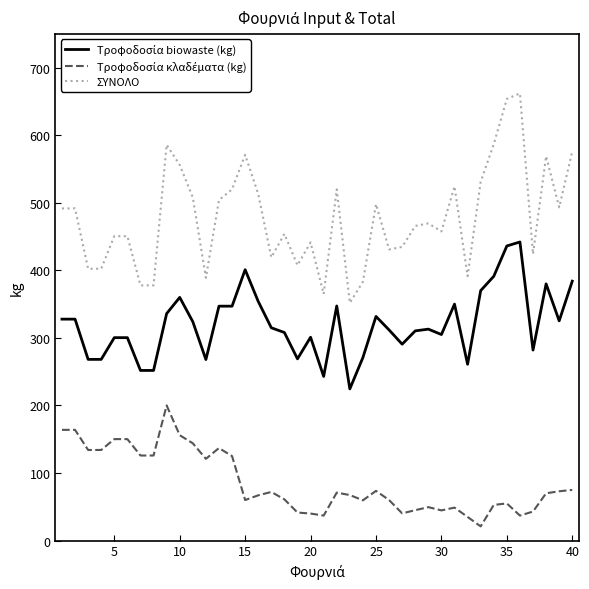

What is the difference between the maximum and minimum values in the ΣΥΝΟΛΟ series?

310.1